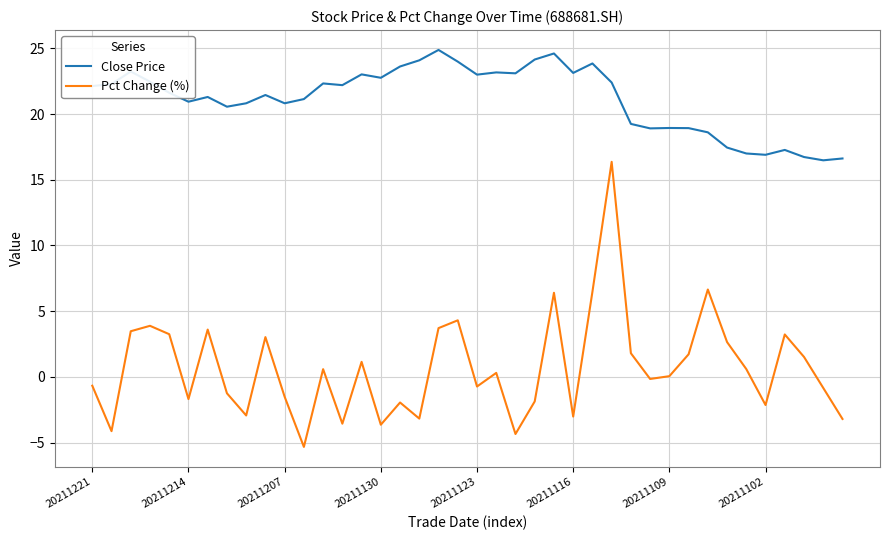

True or false: Pct Change (%) and Close Price cross at least once.

False